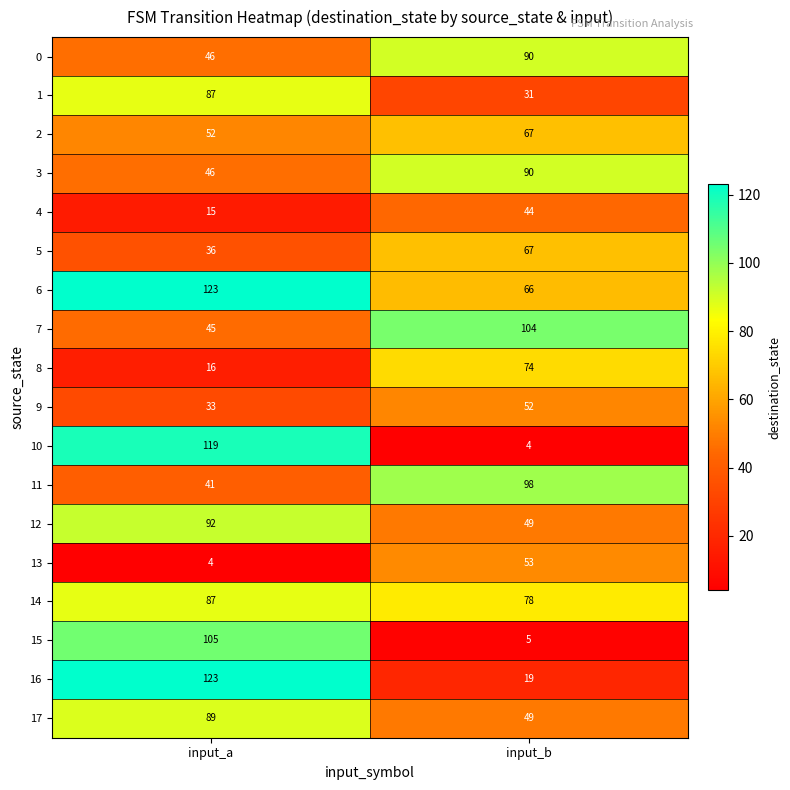

Count the number of categories in the chart.

2